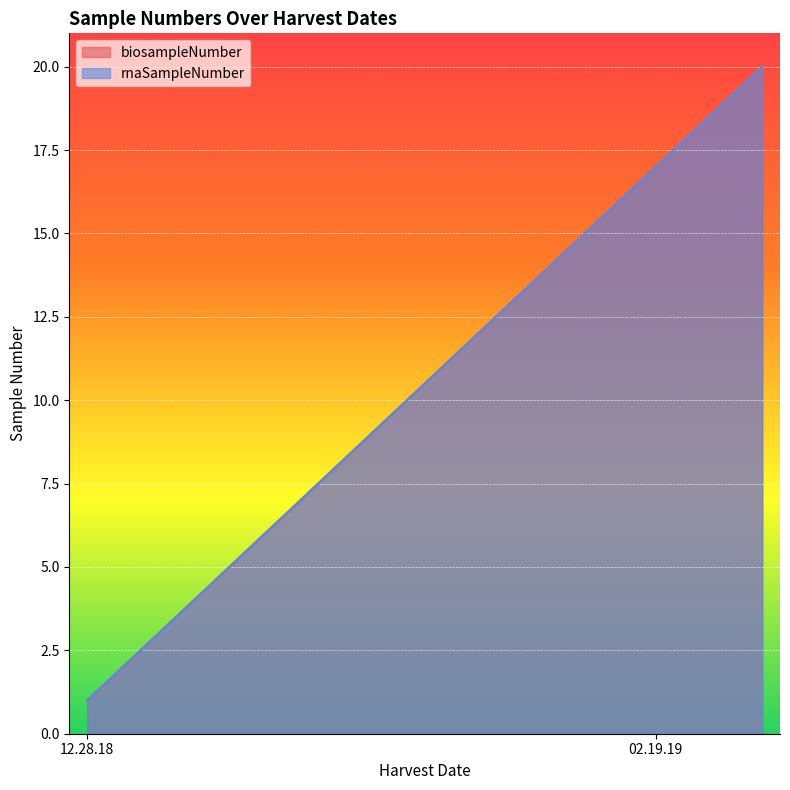

What are all the series names shown in the legend?

biosampleNumber, rnaSampleNumber